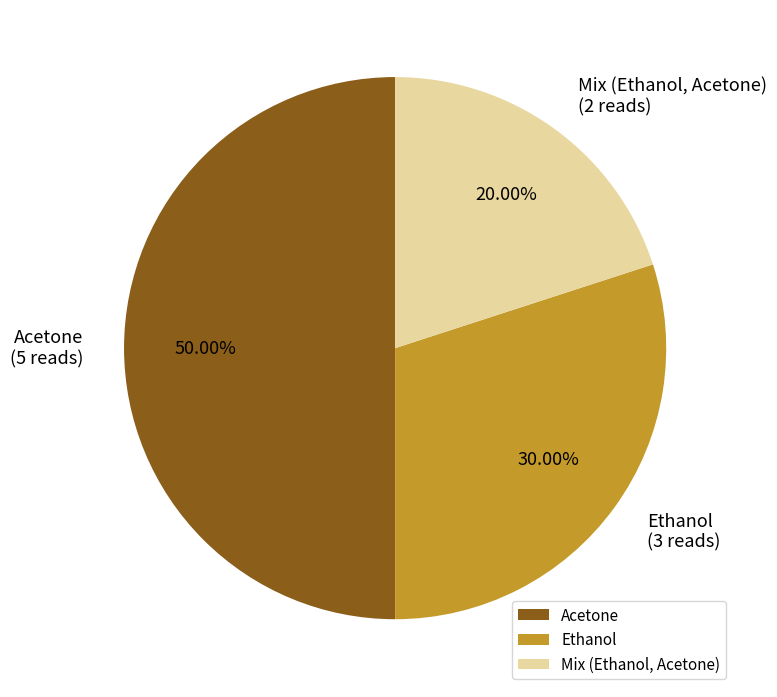

Is it true that Mix (Ethanol, Acetone) is 20% of the pie?

True